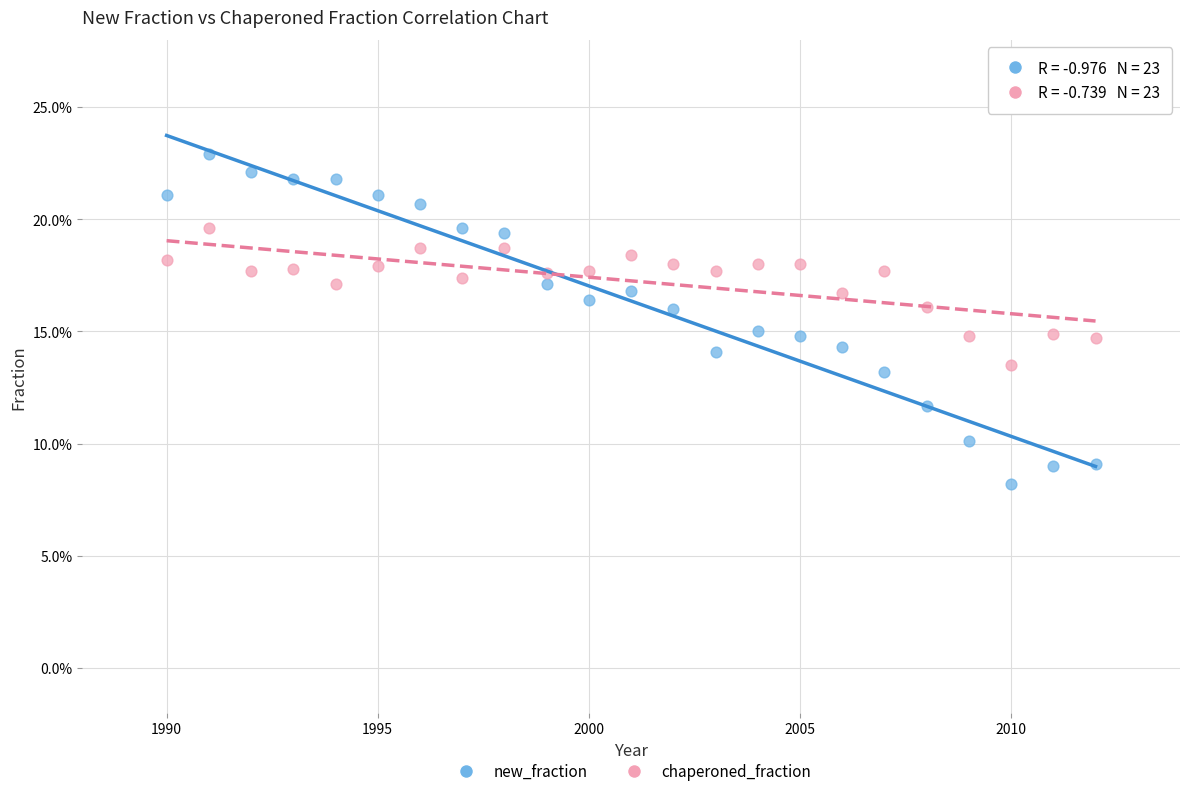

What are all the series names shown in the legend?

new_fraction, chaperoned_fraction